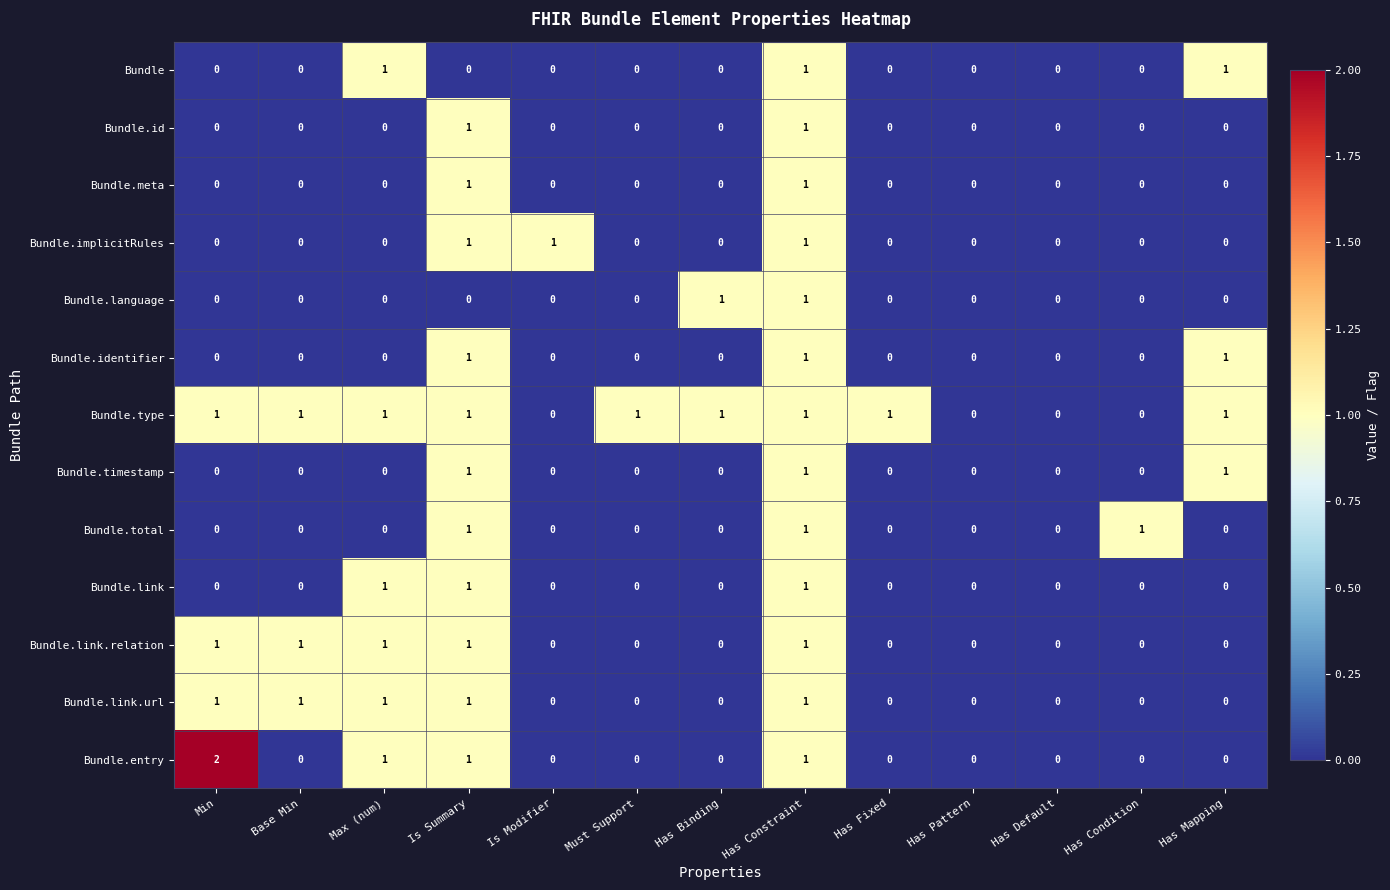

Which label corresponds to the largest value in the chart?

Min